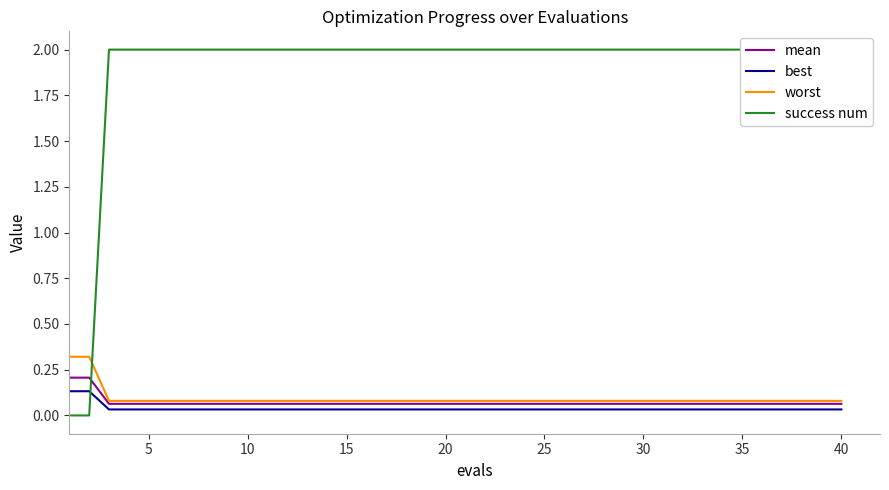

True or false: best and success num cross at least once.

True